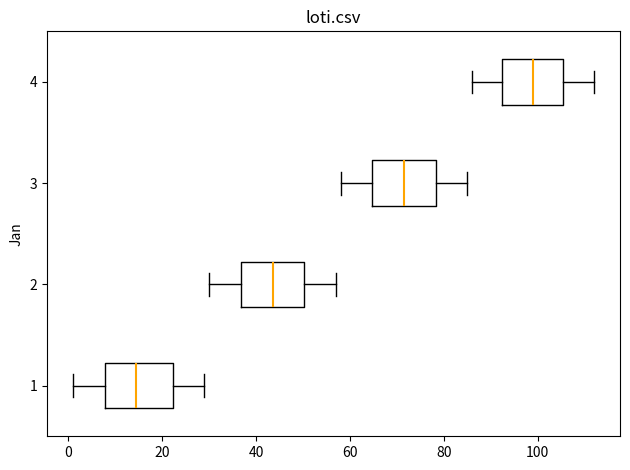

Reading bottom to top, transcribe this box plot: for each box, give where its median line is, the range the box spans, and where its two whiskers end, as read against the x-axis. The values are not printed on the chart, so give them approximately, as read against the axis.

1: median 14, box 8 to 22, whiskers 2 to 30
2: median 44, box 36 to 50, whiskers 30 to 58
3: median 72, box 64 to 78, whiskers 58 to 86
4: median 100, box 92 to 106, whiskers 86 to 112